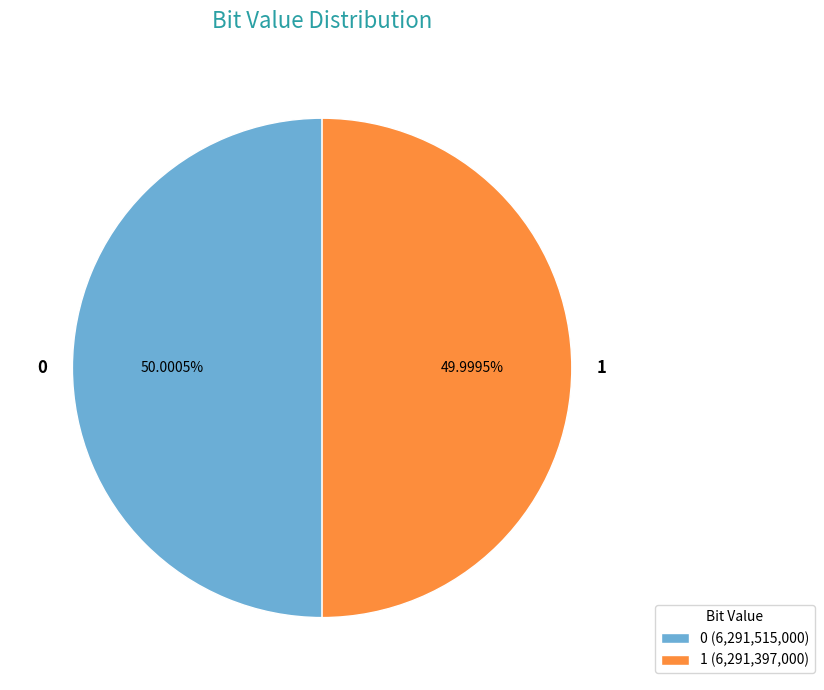

To the nearest percent, what portion does 0 represent?

50%